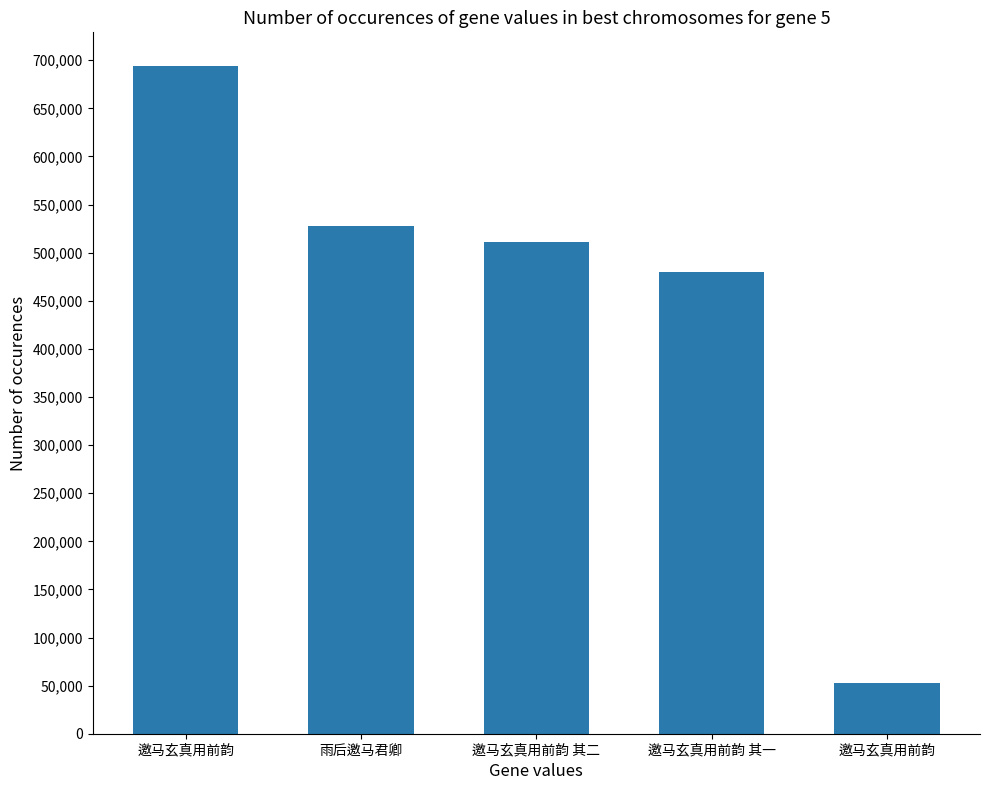

How many bars are there in total?

5